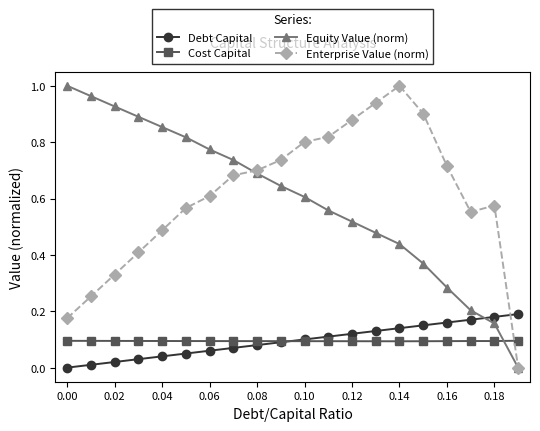

True or false: Enterprise Value (norm) and Cost Capital intersect in this chart.

True